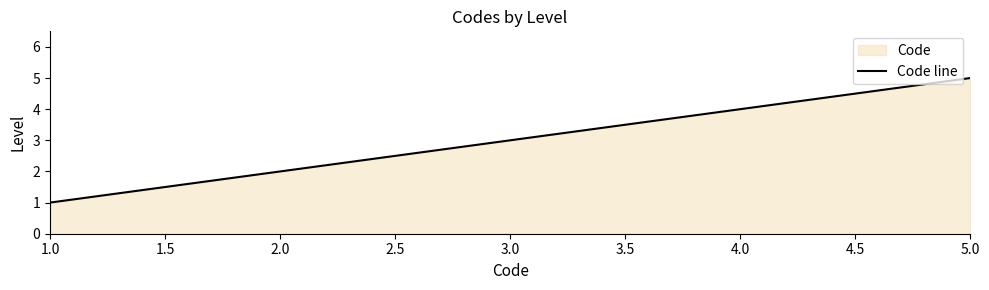

What is the sum of all values?

15